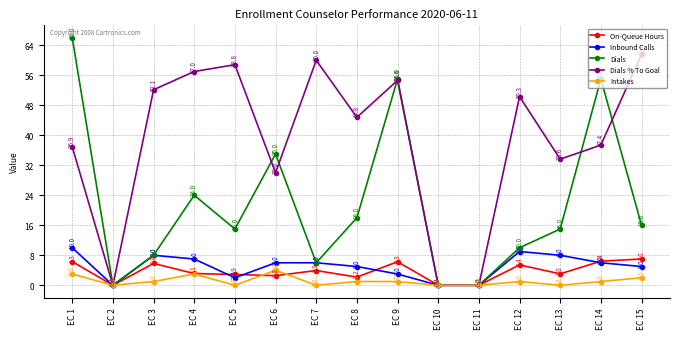

How many lines are shown in the chart?

5